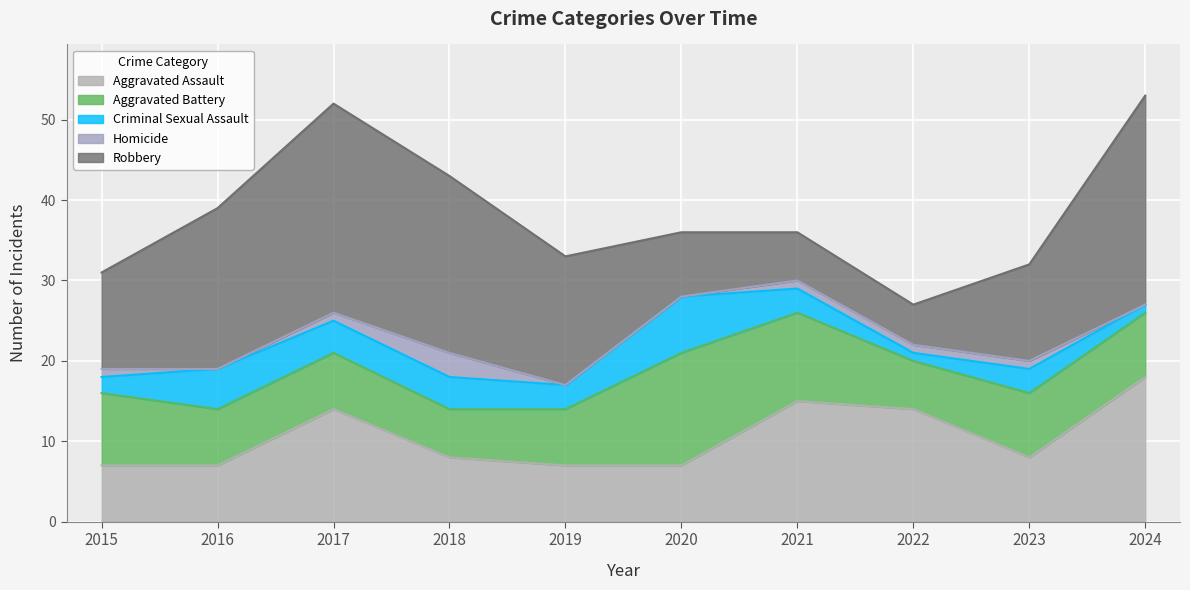

True or false: Aggravated Battery and Homicide intersect in this chart.

False